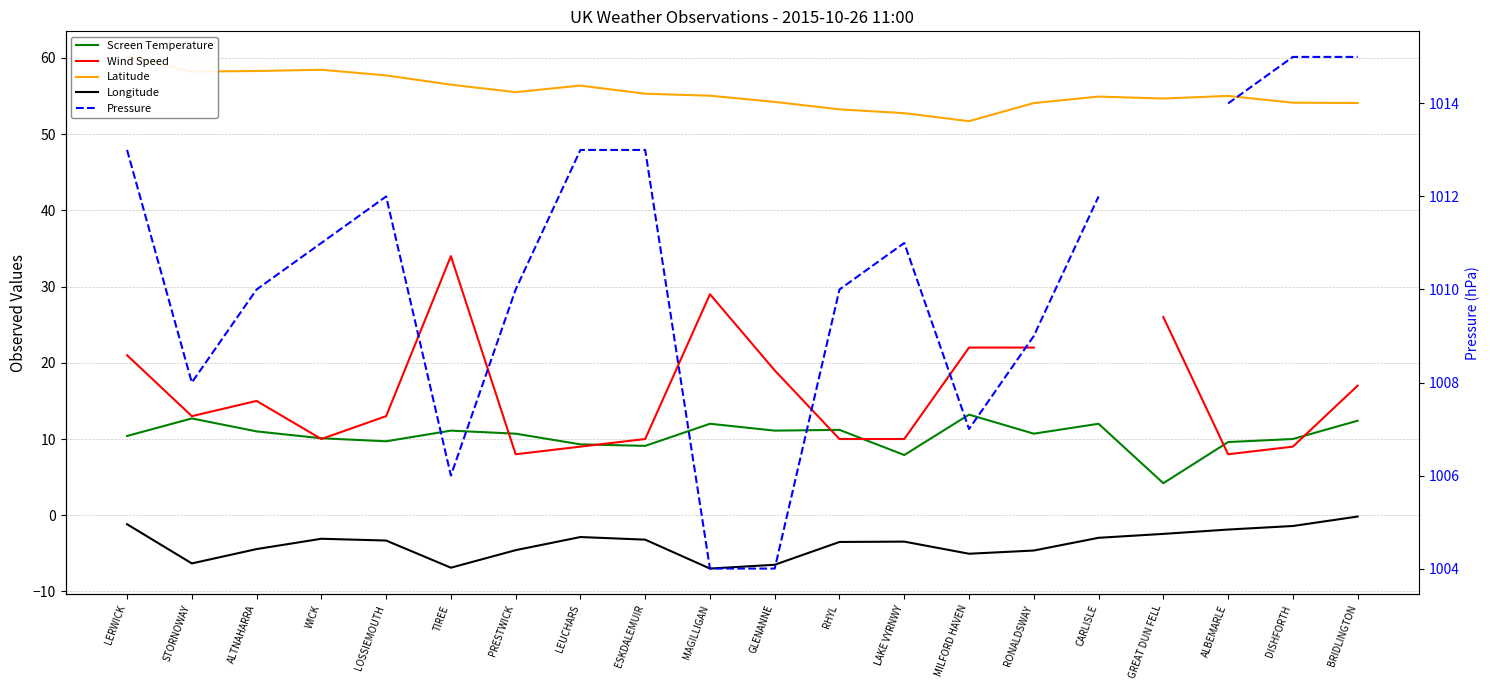

What are all the series names shown in the legend?

Screen Temperature, Wind Speed, Latitude, Longitude, Pressure